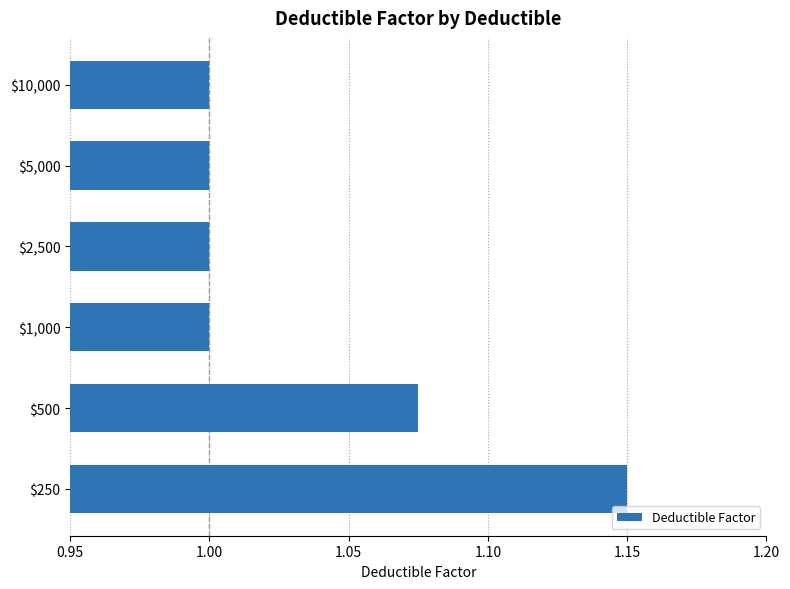

Does the chart contain stacked bars?

No